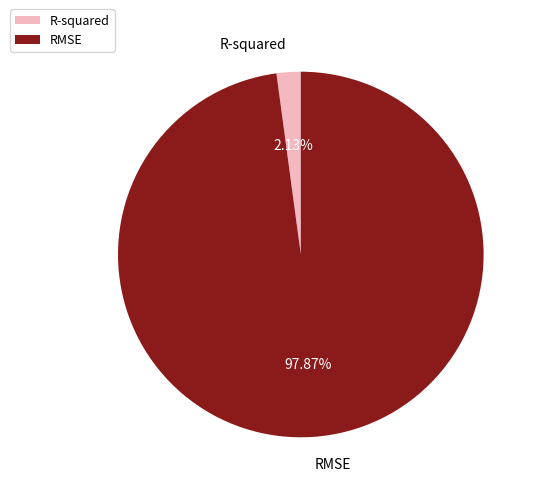

Which has a higher value, RMSE or R-squared?

RMSE